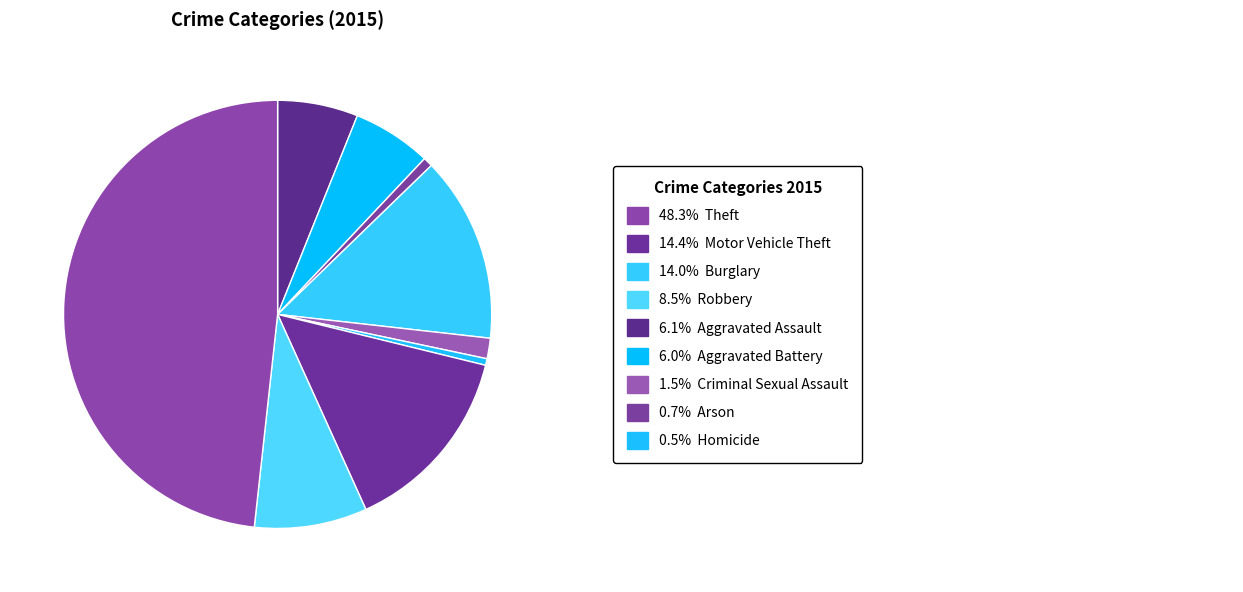

How many slices are in this pie chart?

9